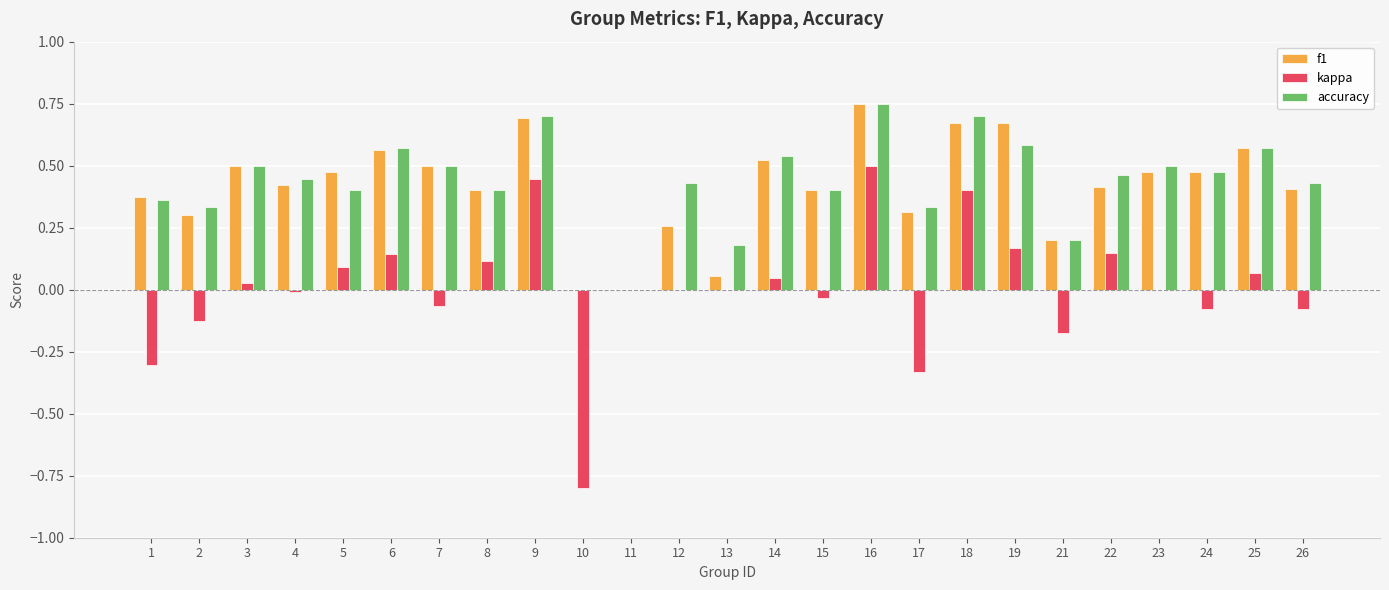

At which category is the sum across all series the highest?

16